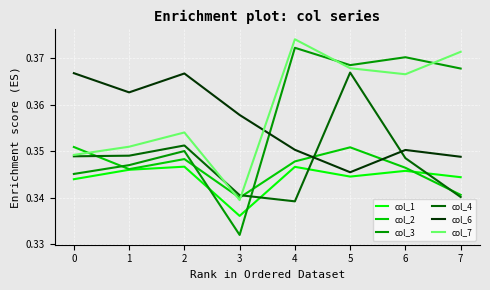

At which category does the chart reach its minimum across all series?

3